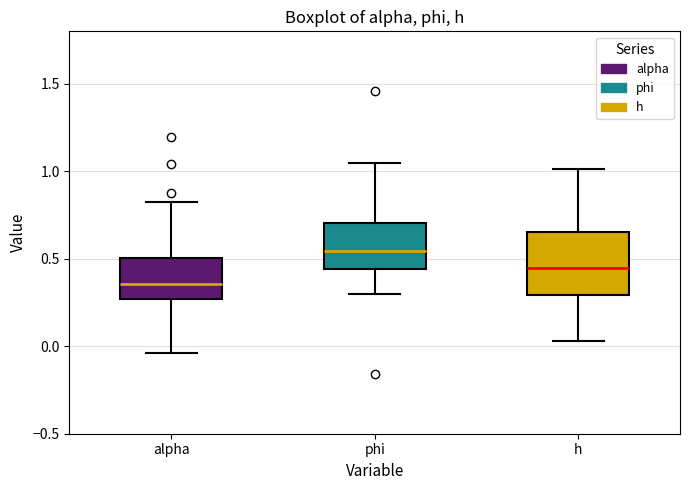

Comparing the boxes themselves (not the whiskers), which one is the tallest?

h